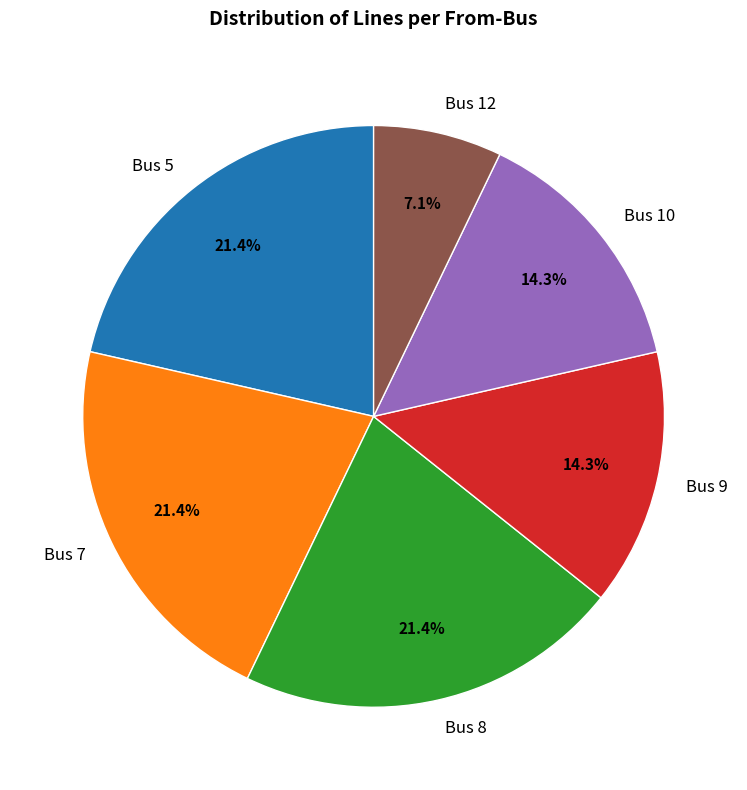

Count the number of slices in the pie.

6